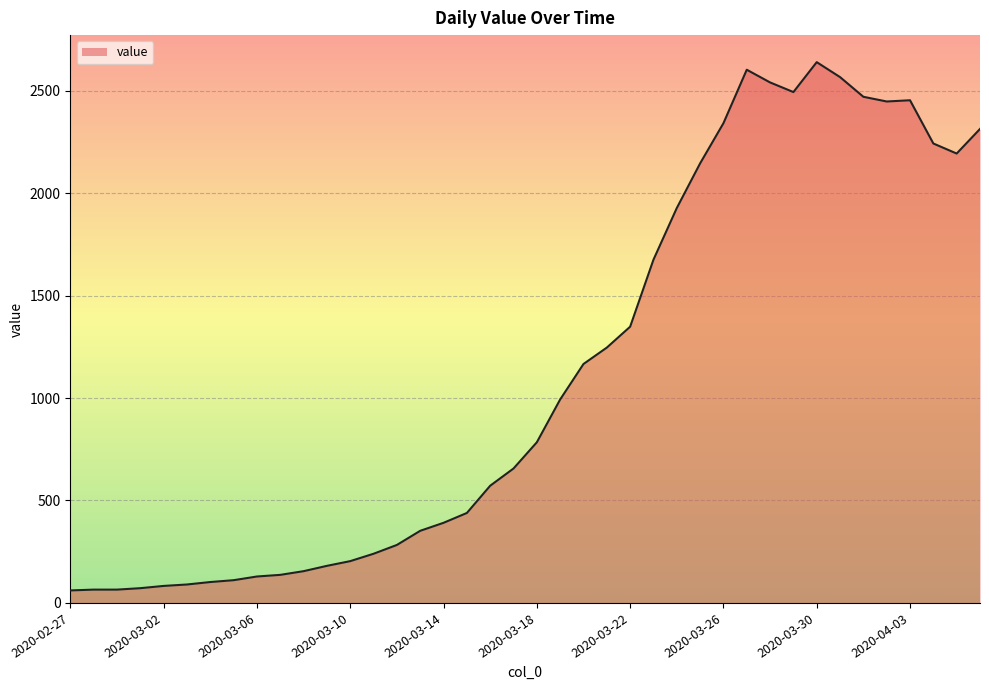

What is the smallest value displayed?

61